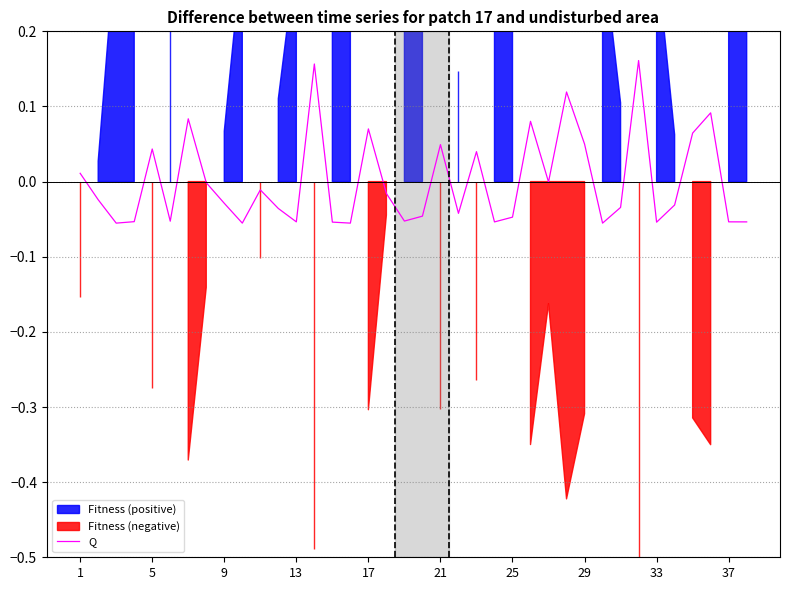

At which label does the data first exceed 0?

1